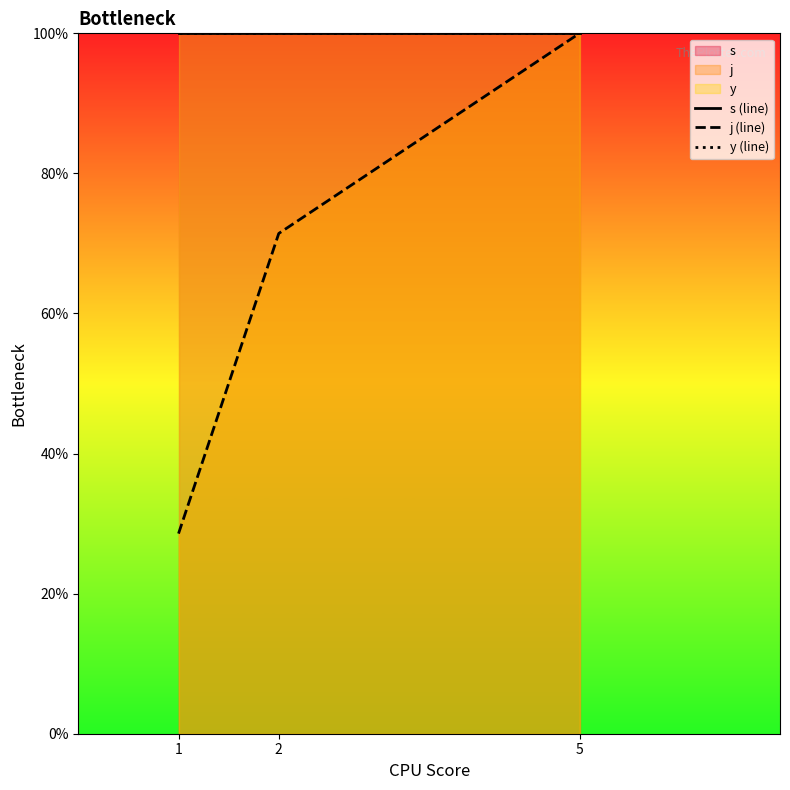

What are all the series names shown in the legend?

s (line), j (line), y (line)